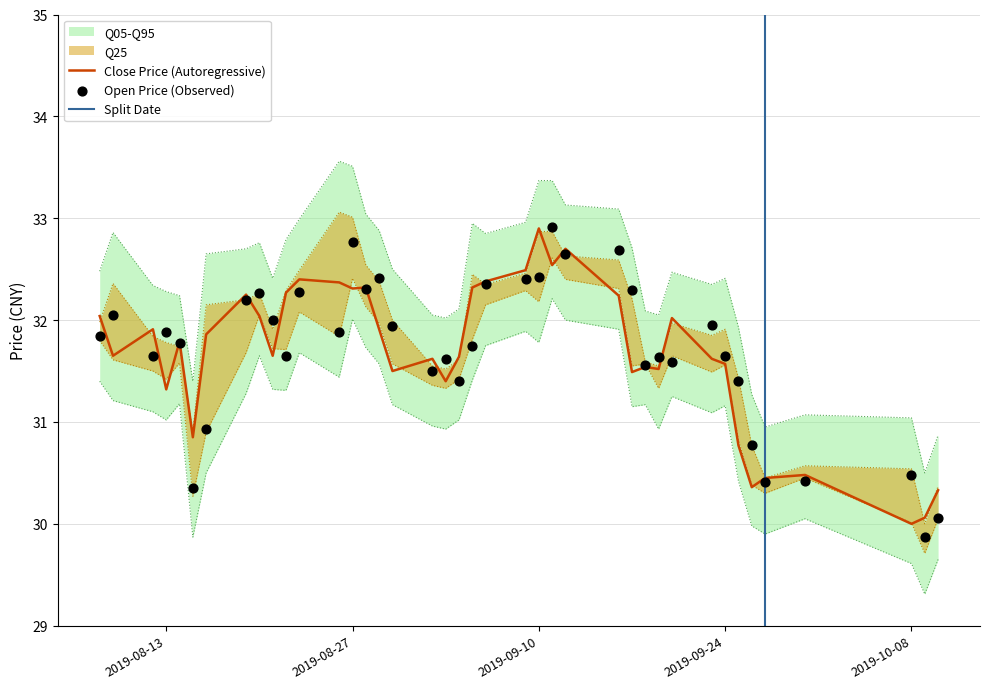

What is the maximum value for Close Price (Autoregressive)?

32.9